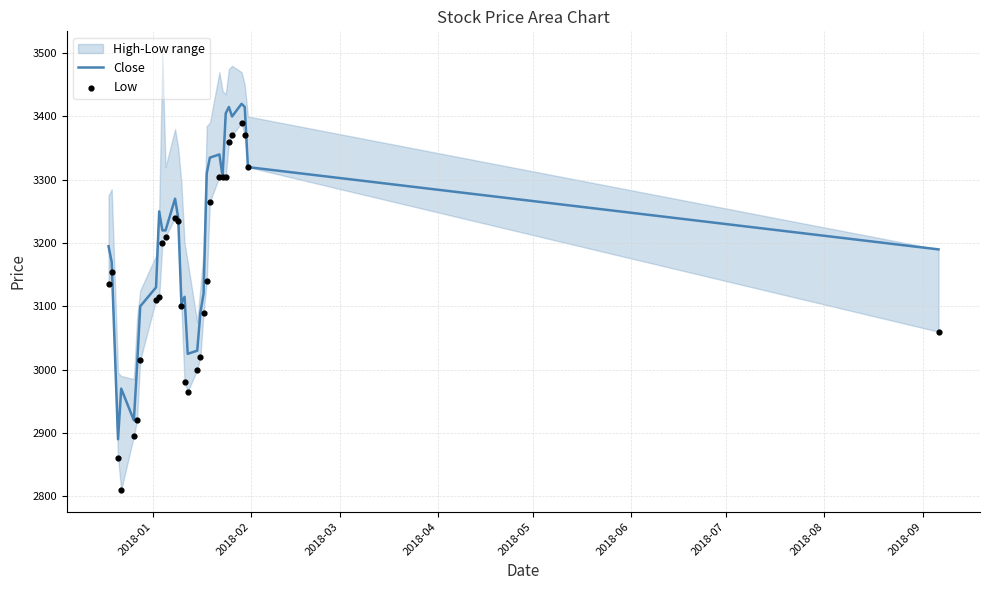

Which series has the widest spread of Y values?

Low